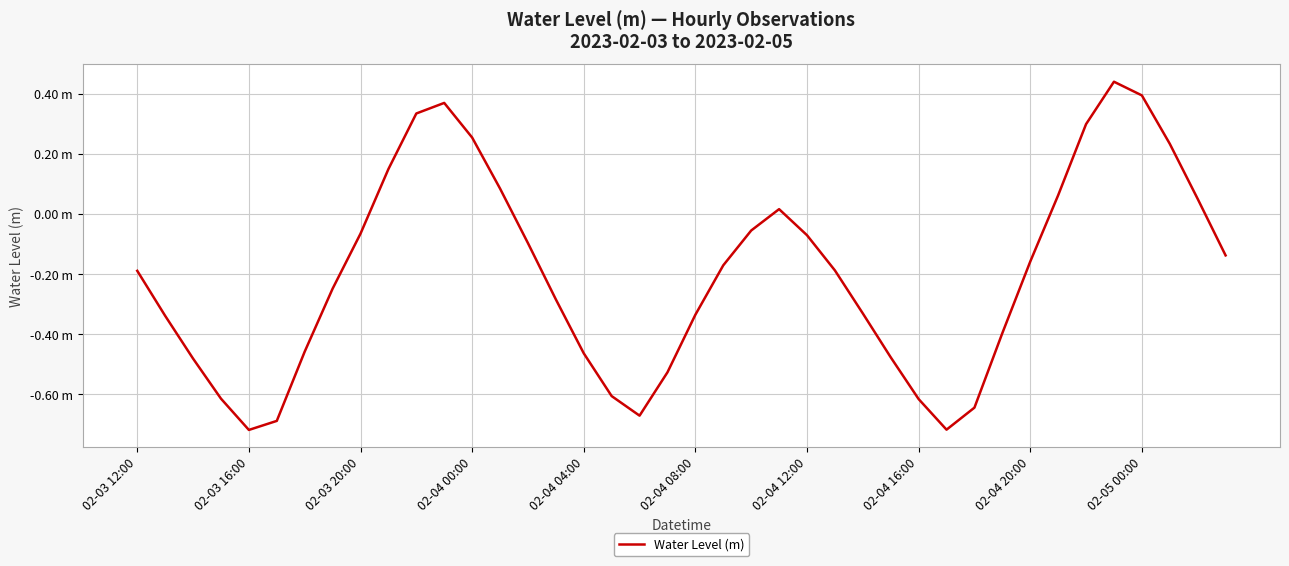

Does the chart have visible grid lines?

Yes